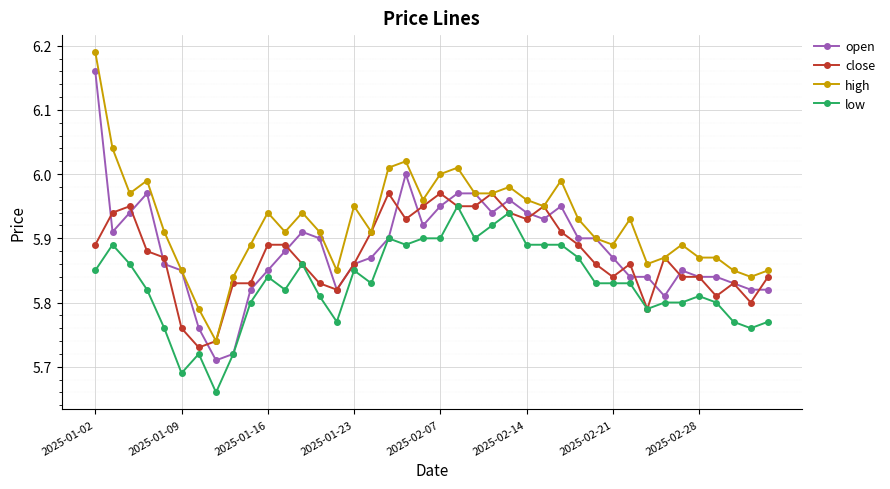

True or false: low has more than 2 points higher than both neighbors.

True